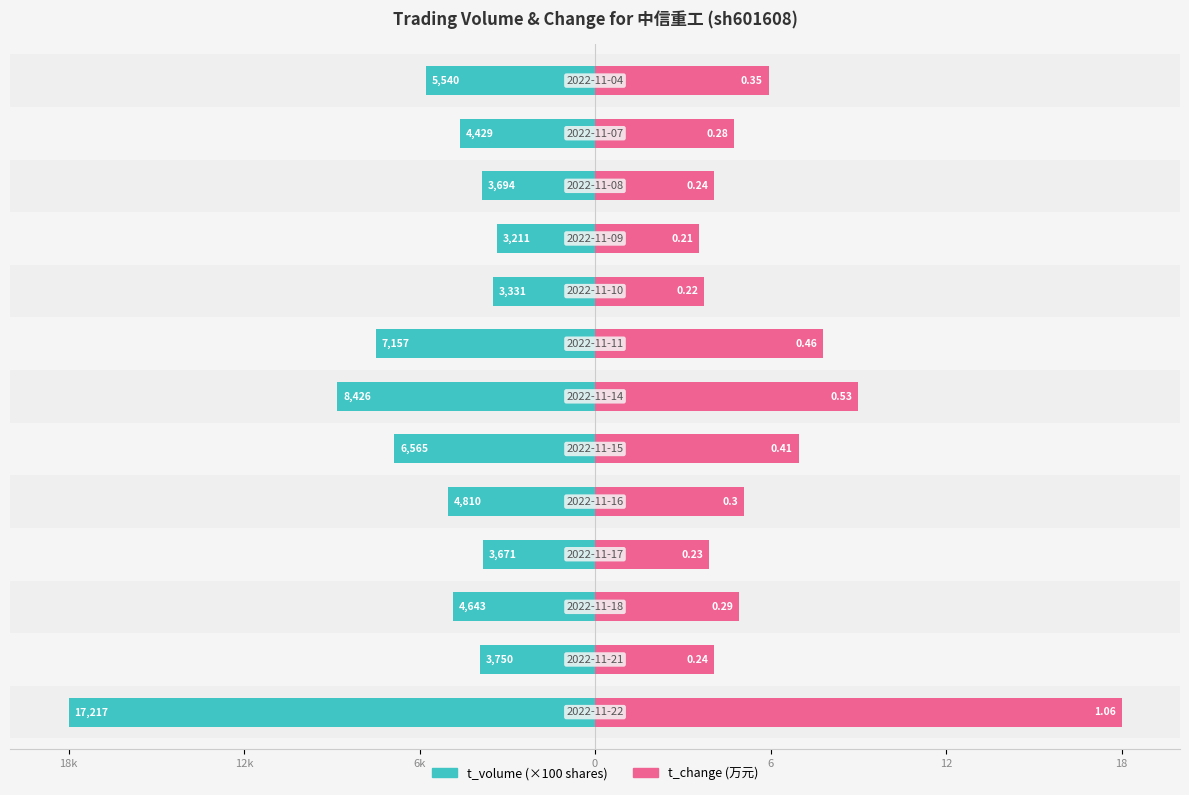

Is the value of t_volume at 18k greater than the value of t_change at 6?

Yes